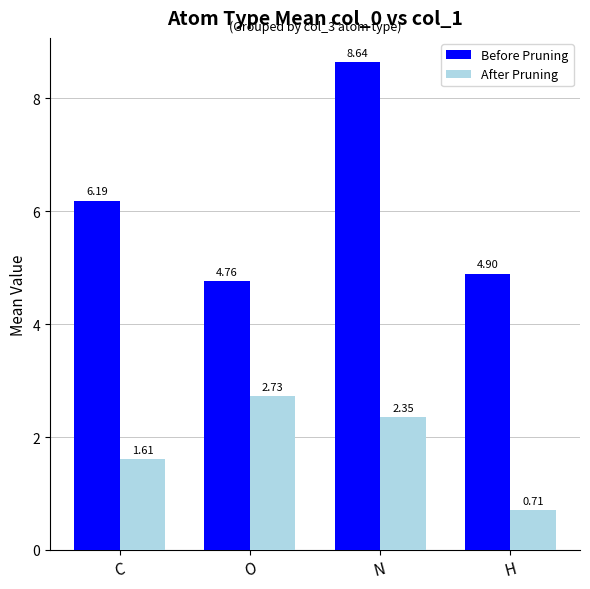

List the series in order of their overall mean, lowest first.

After Pruning, Before Pruning